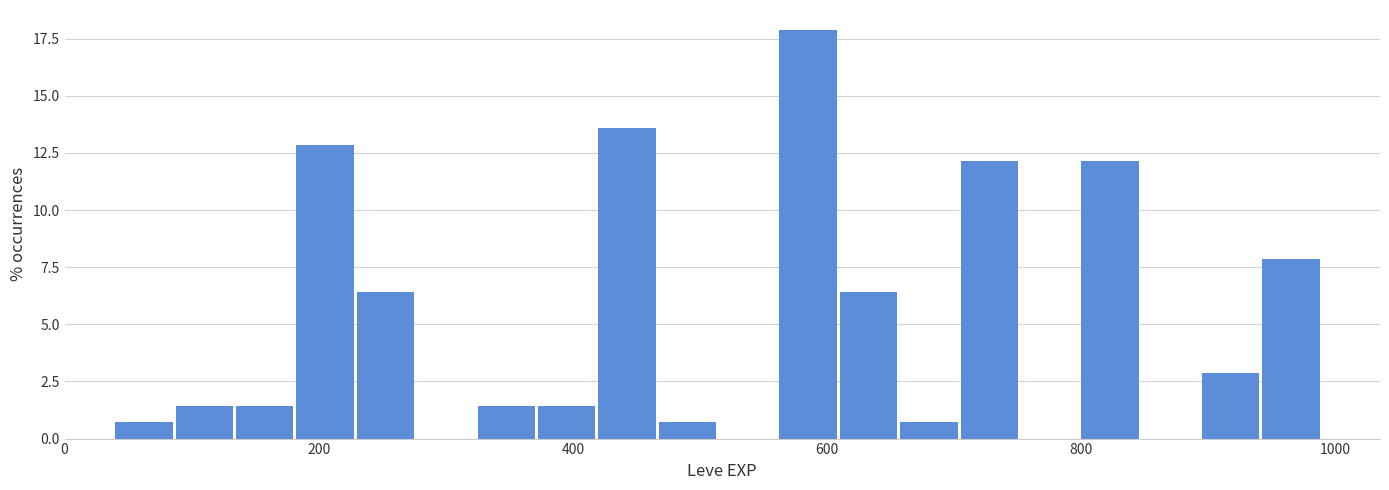

Around what value on the x-axis is the tallest bar? Give the approximate position of its centre, as read against the axis.

580